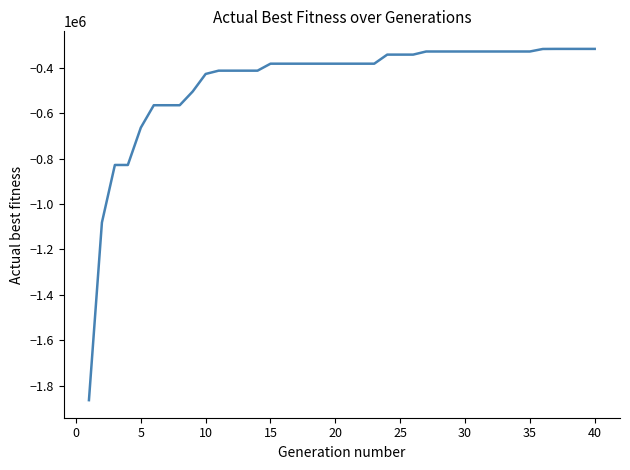

What is the smallest value displayed?

-1862974